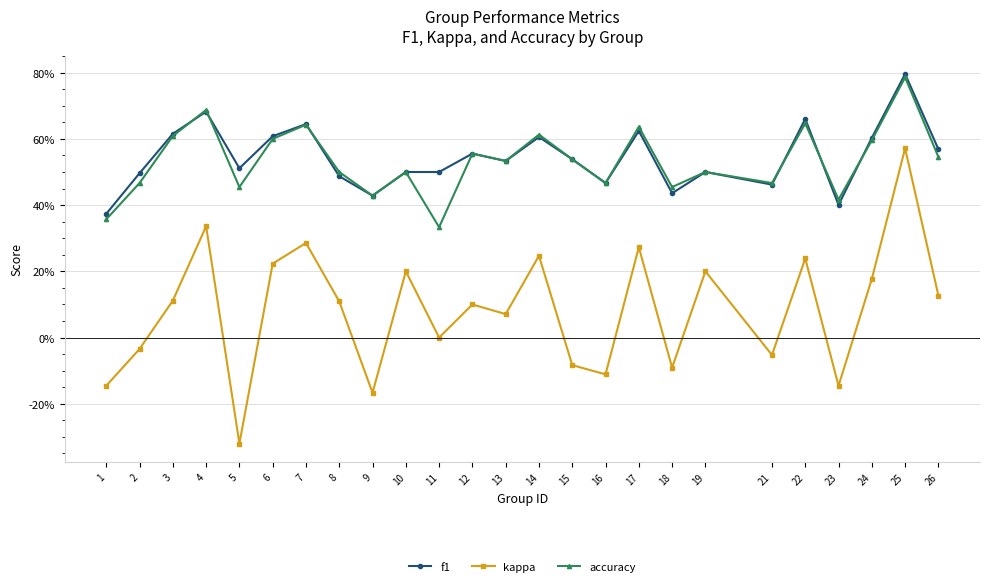

What are all the series names shown in the legend?

f1, kappa, accuracy